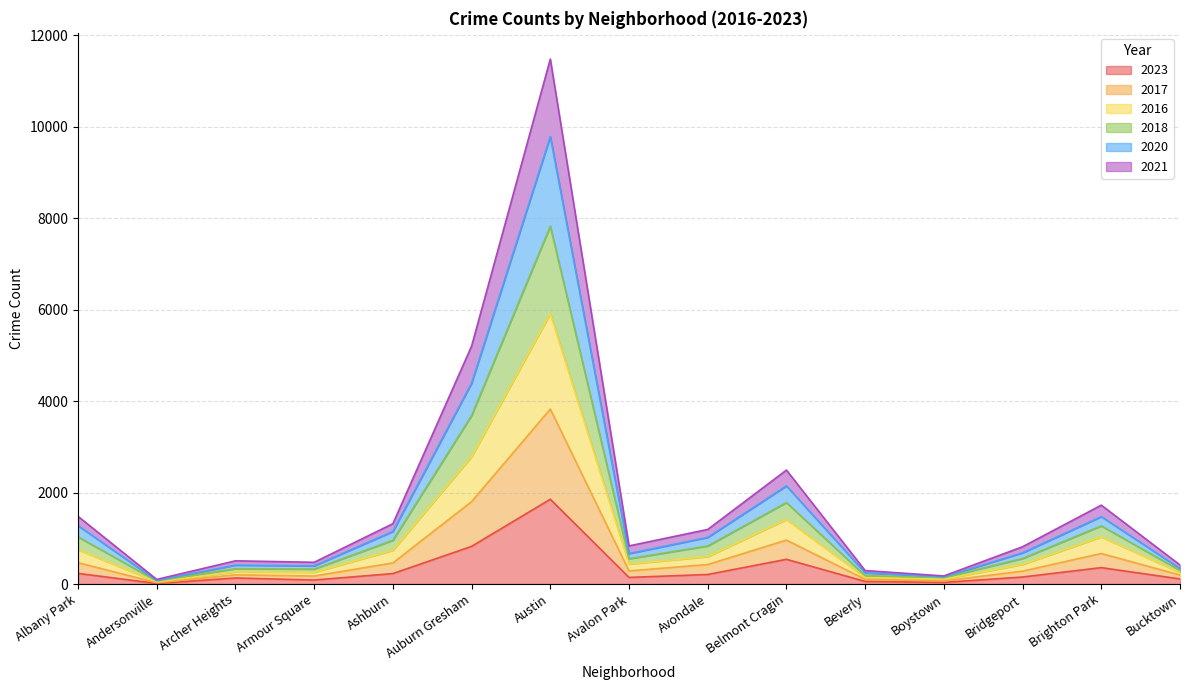

True or false: 2018 and 2017 cross at least once.

False